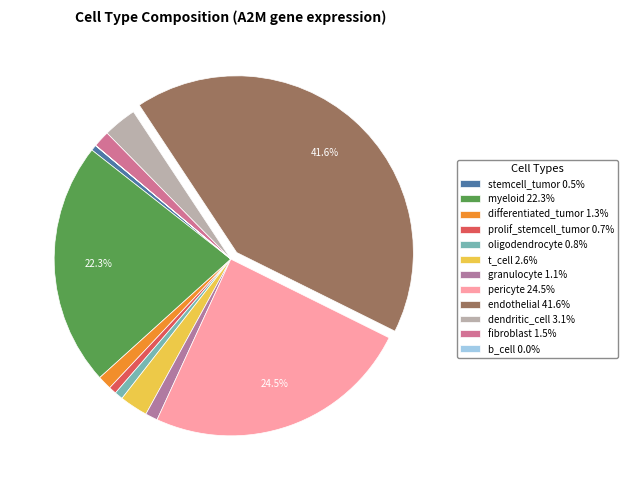

Which has a higher value, differentiated_tumor or pericyte?

pericyte